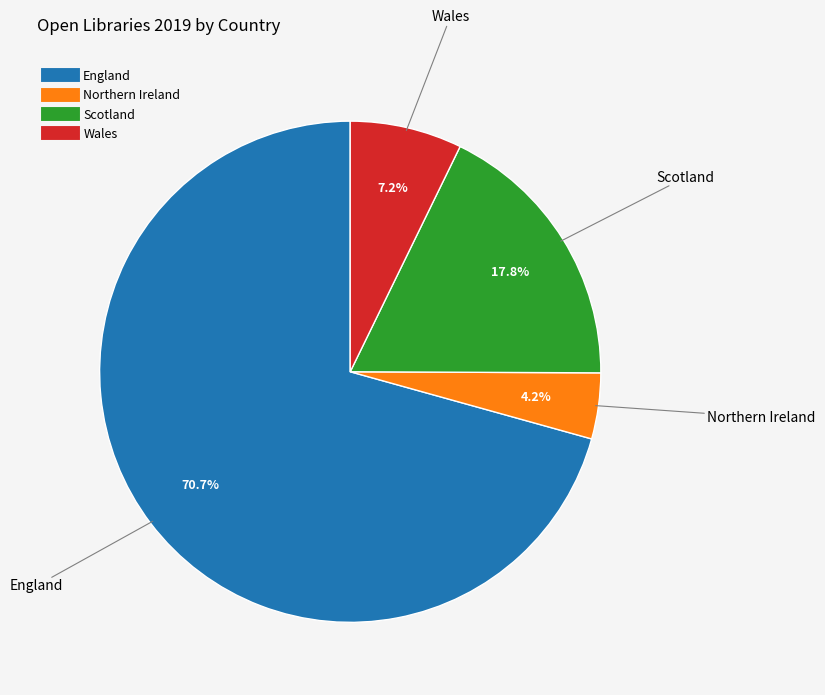

What percentage is NOT represented by Wales?

92.8%